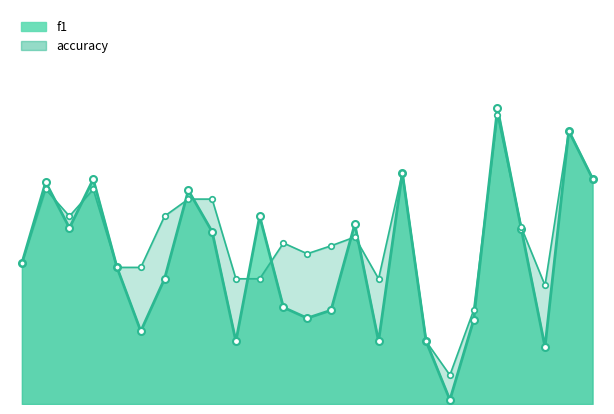

True or false: accuracy and f1 cross at least once.

True